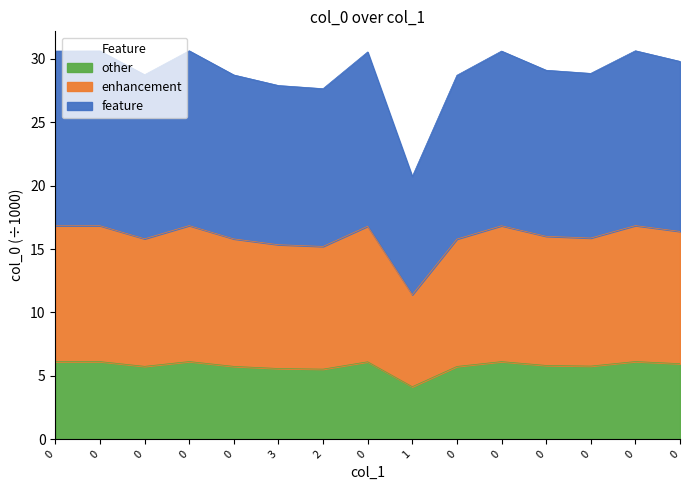

Which label corresponds to the smallest value in the chart?

1